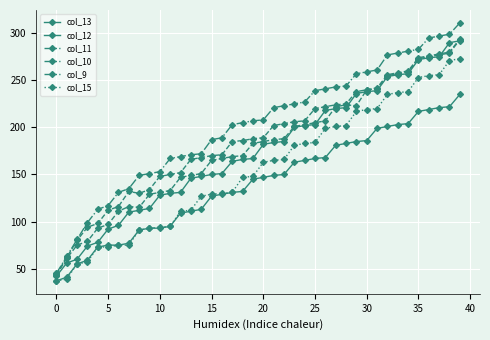

How many categories are shown in the chart?

40